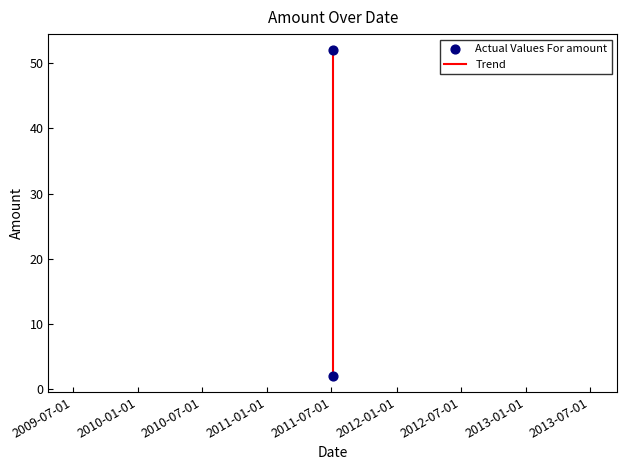

What is the range of Y values (max minus min)?

50